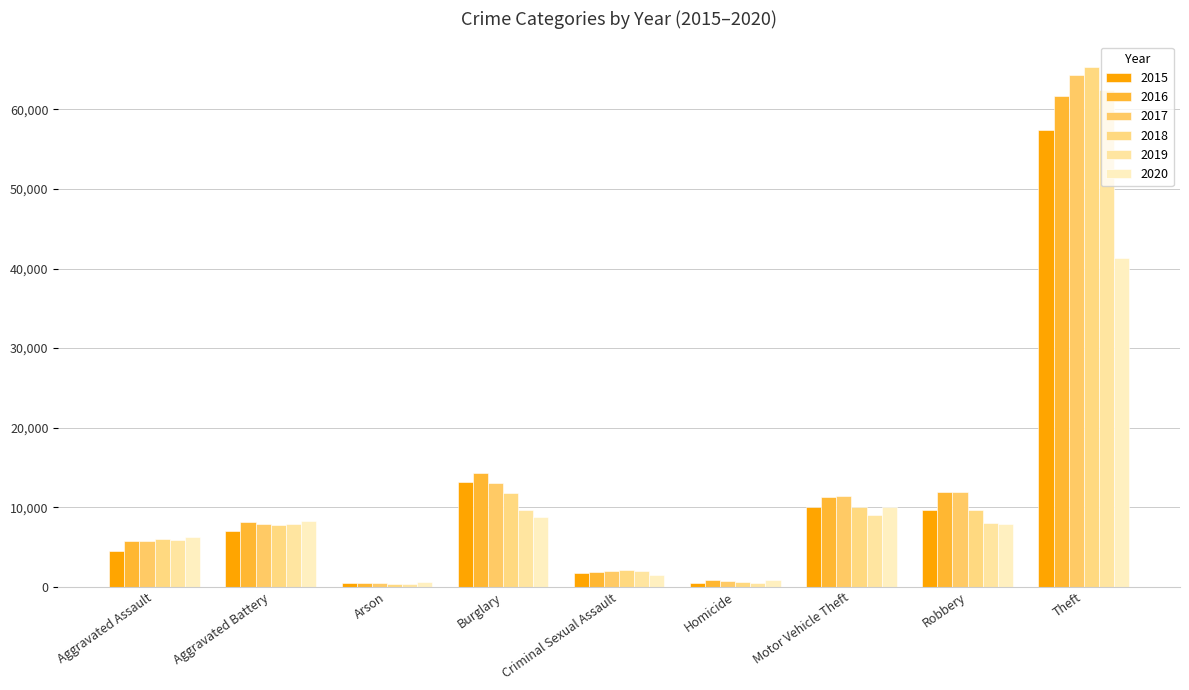

What is the average value of the 2017 series?

13044